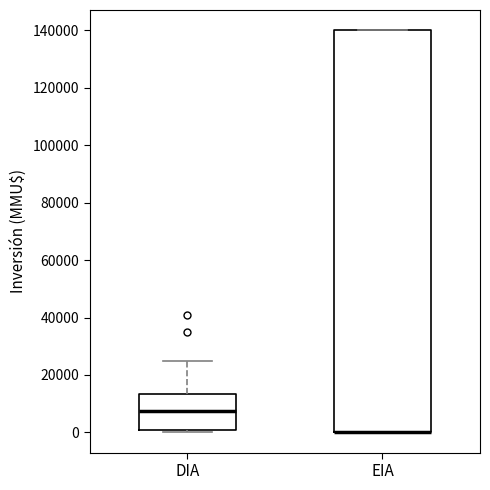

Reading left to right, transcribe this box plot: for each box, give where its median line is, the range the box spans, and where its two whiskers end, as read against the y-axis. The values are not printed on the chart, so give them approximately, as read against the axis.

DIA: median 8000, box 0 to 14000, whiskers 0 (just below the box's lower edge) to 26000
EIA: median 0 (drawn on the box's lower edge), box 0 to 140000, whiskers 0 to 140000